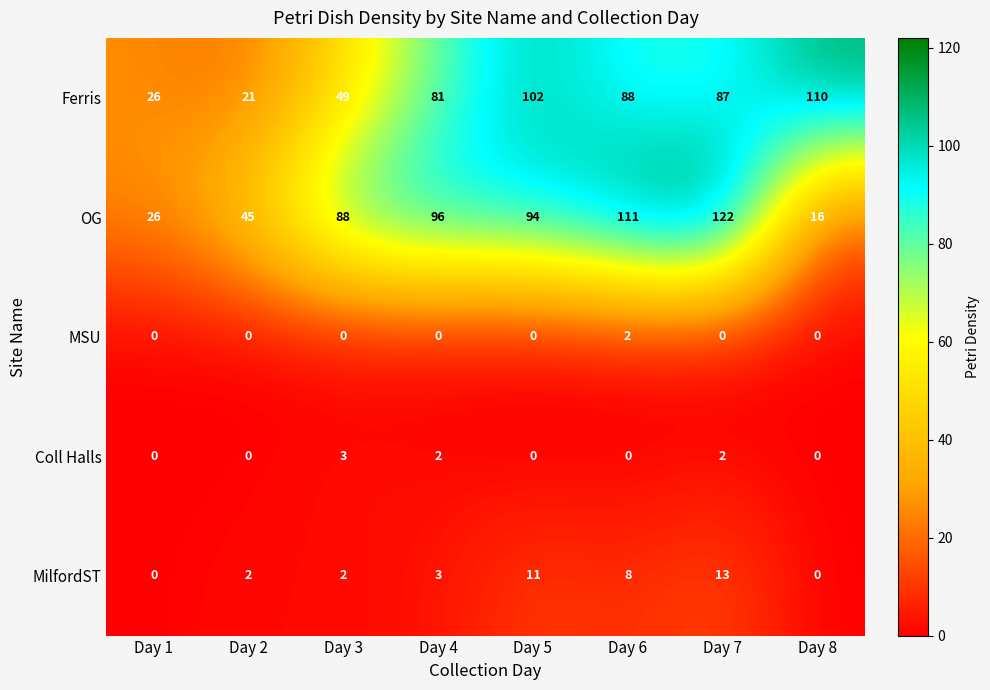

How many distinct data groups are displayed?

5